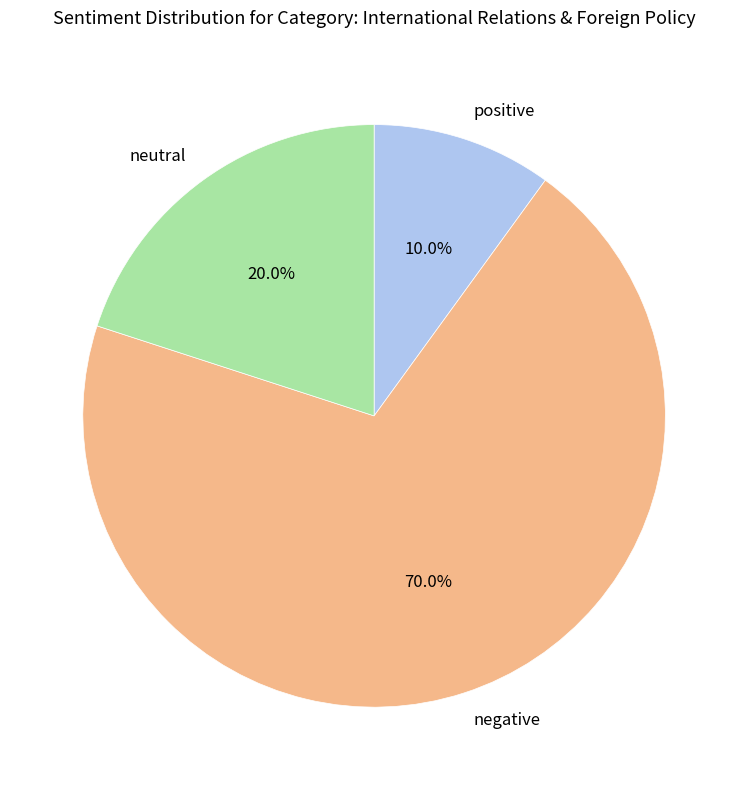

To the nearest percent, what is the difference between the largest and smallest slice percentages?

60%